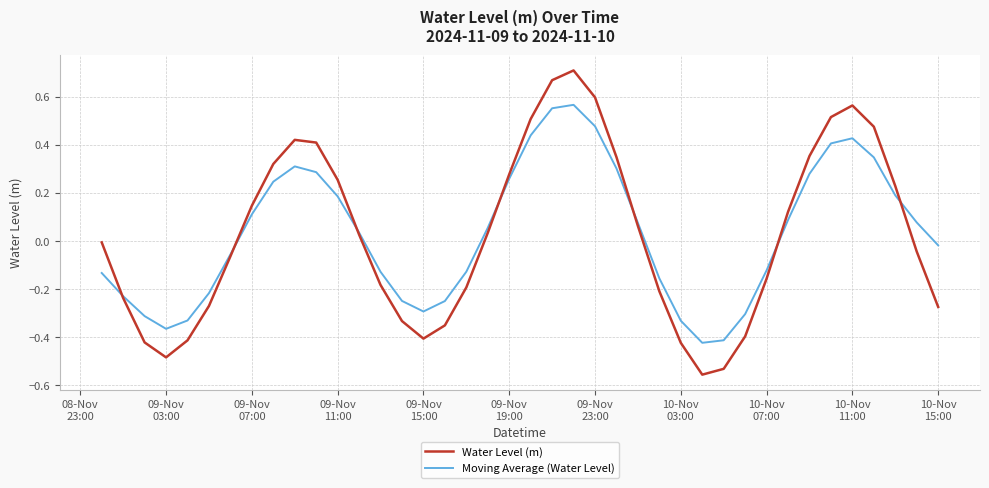

List the series in order of their peak value, highest first.

Water Level (m), Moving Average (Water Level)